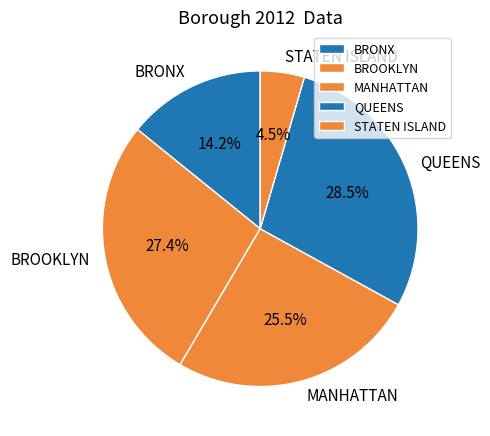

What is the ratio of the value at BROOKLYN to the value at MANHATTAN?

1.1